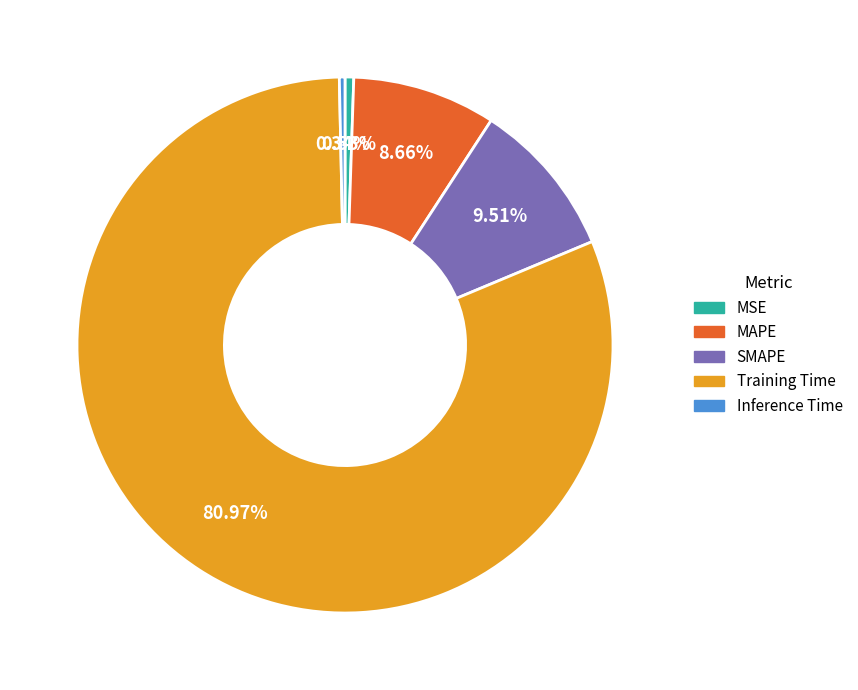

What percentage is the MAPE slice, to the nearest percent?

9%